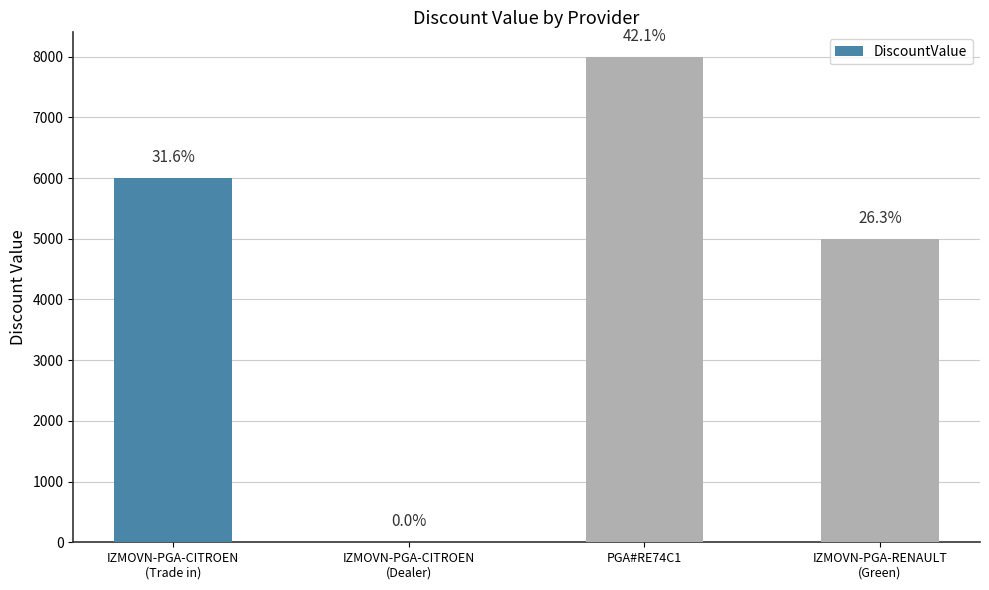

At which label is the value closest to 4002?

IZMOVN-PGA-RENAULT
(Green)